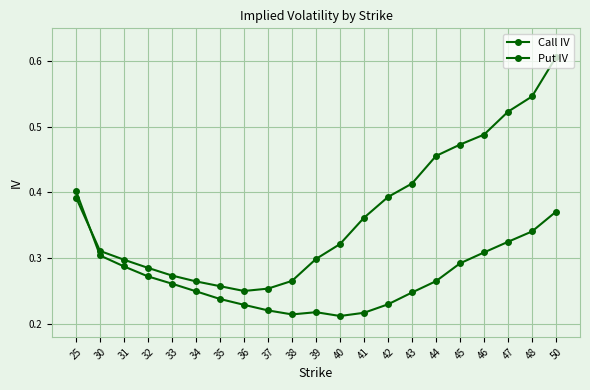

Count the number of categories in the chart.

21